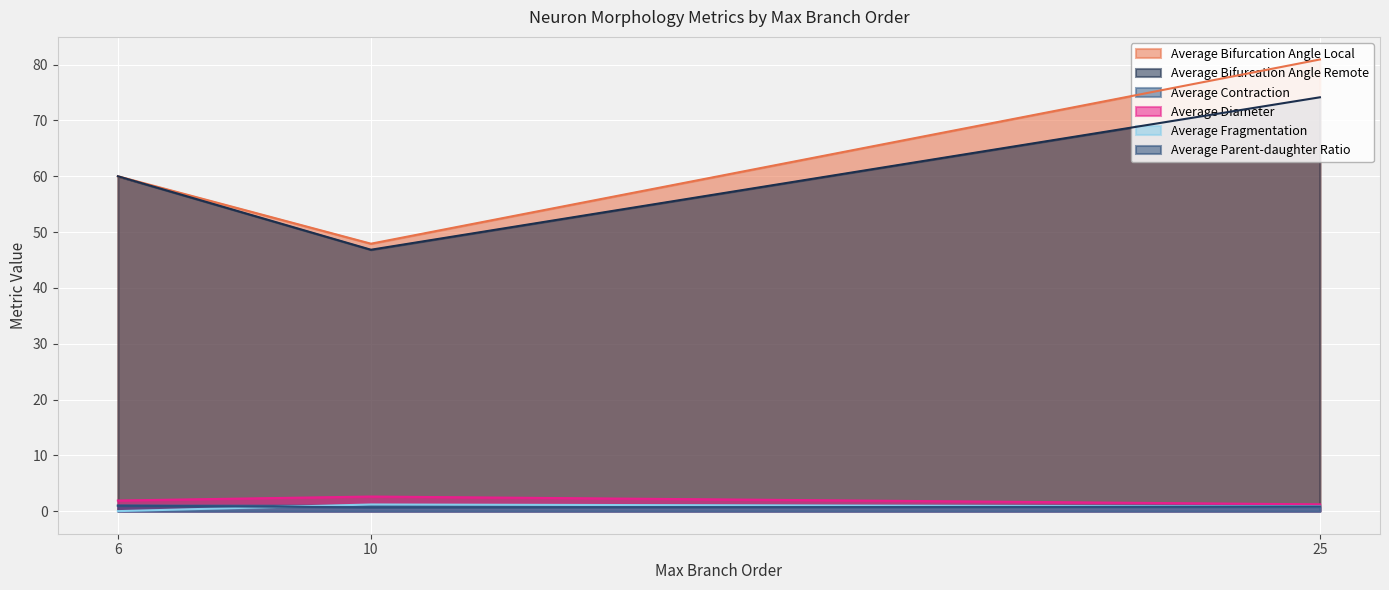

The Average Bifurcation Angle Local series shows 80.9 at 25. True or false?

True